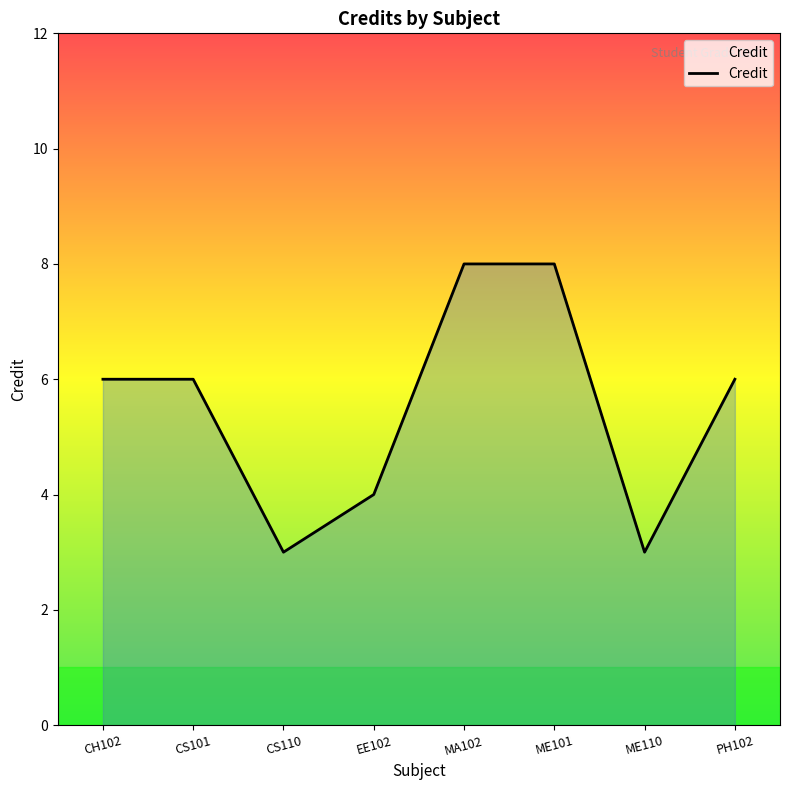

How many interior local valleys (lower than both neighbors) does the data have?

2